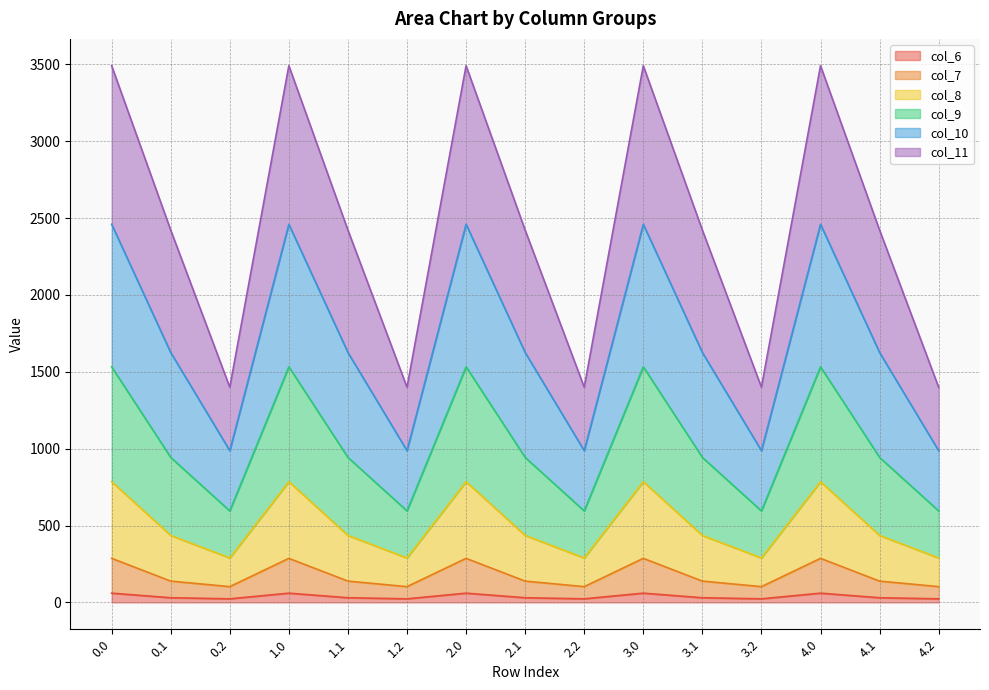

What are all the series names shown in the legend?

col_6, col_7, col_8, col_9, col_10, col_11